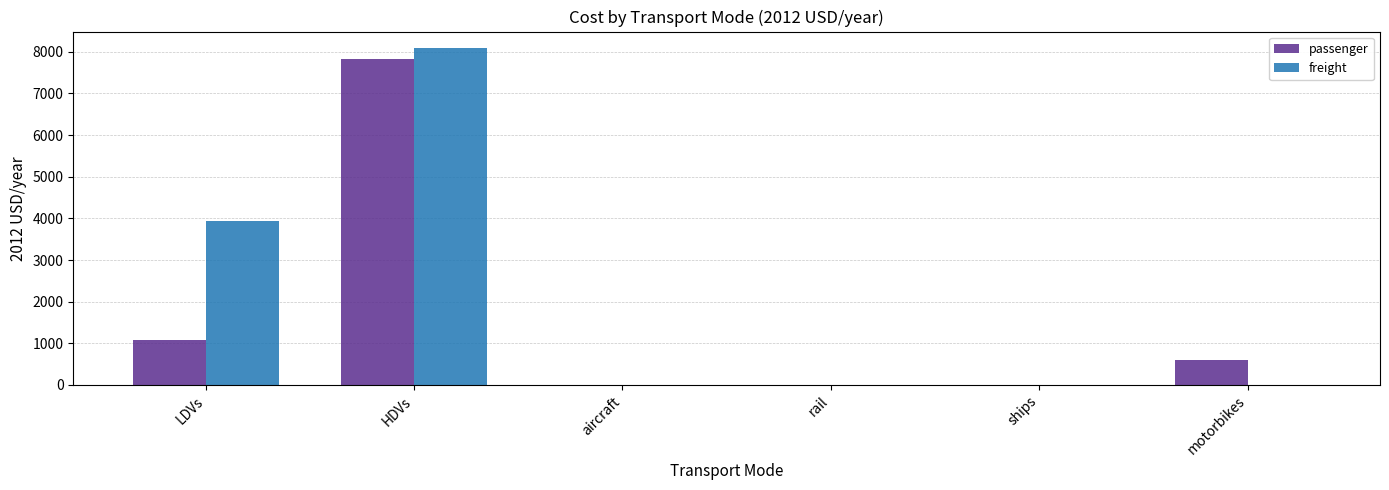

Between LDVs and ships, which series saw the biggest shift?

freight